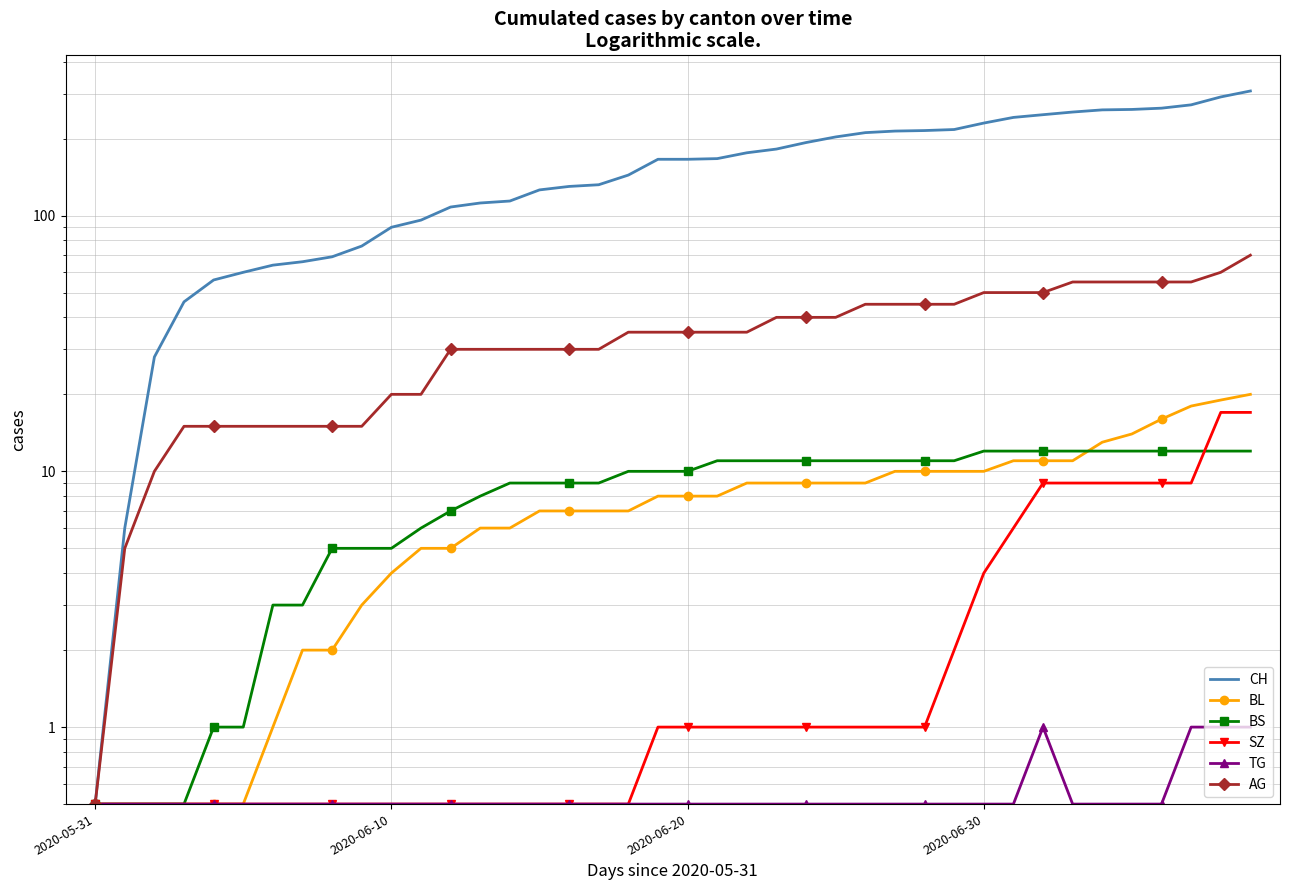

At which category does the chart reach its minimum across all series?

2020-05-31